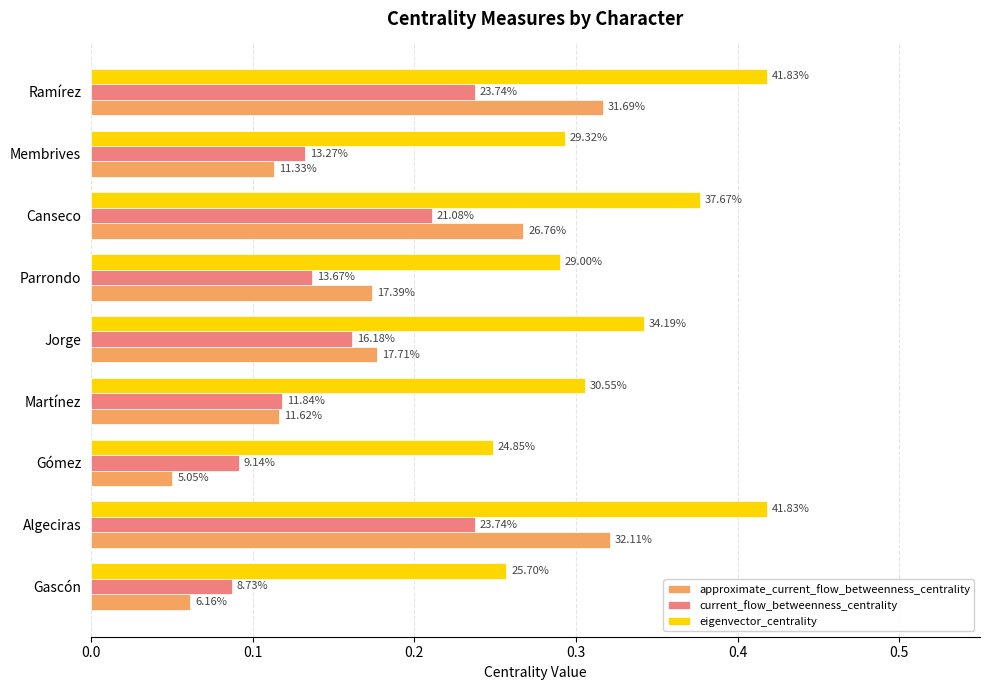

What are all the series names shown in the legend?

approximate_current_flow_betweenness_centrality, current_flow_betweenness_centrality, eigenvector_centrality